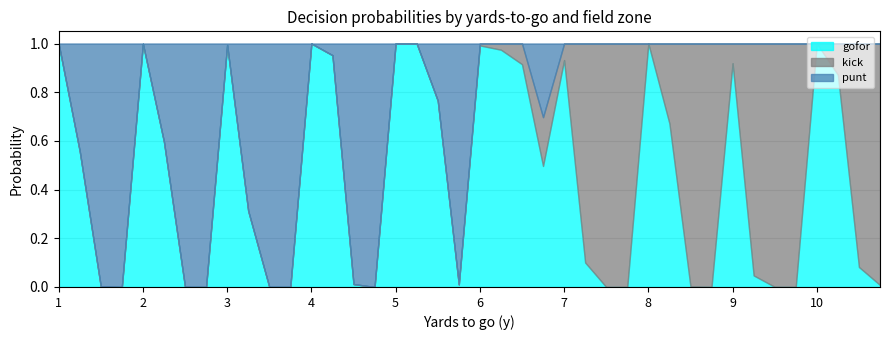

How many lines are shown in the chart?

3